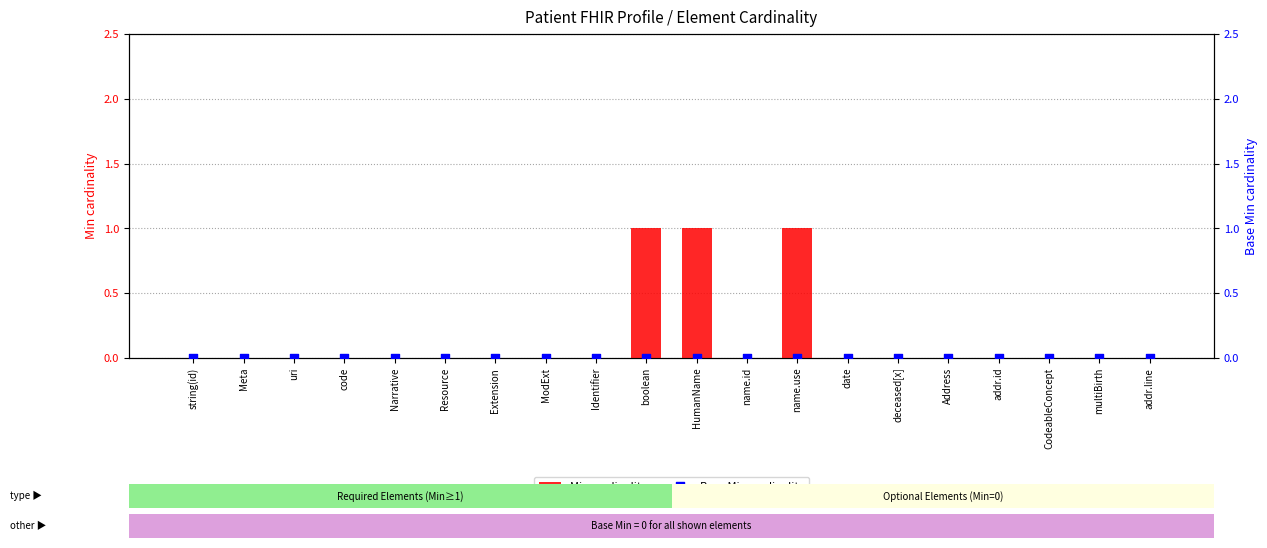

Which series has the largest total across all categories?

Min cardinality